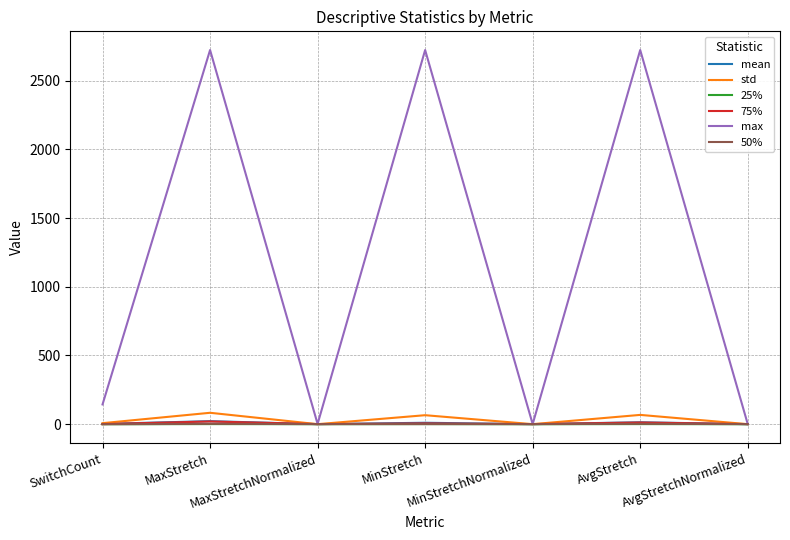

At how many categories does at least one series exceed 1634?

3